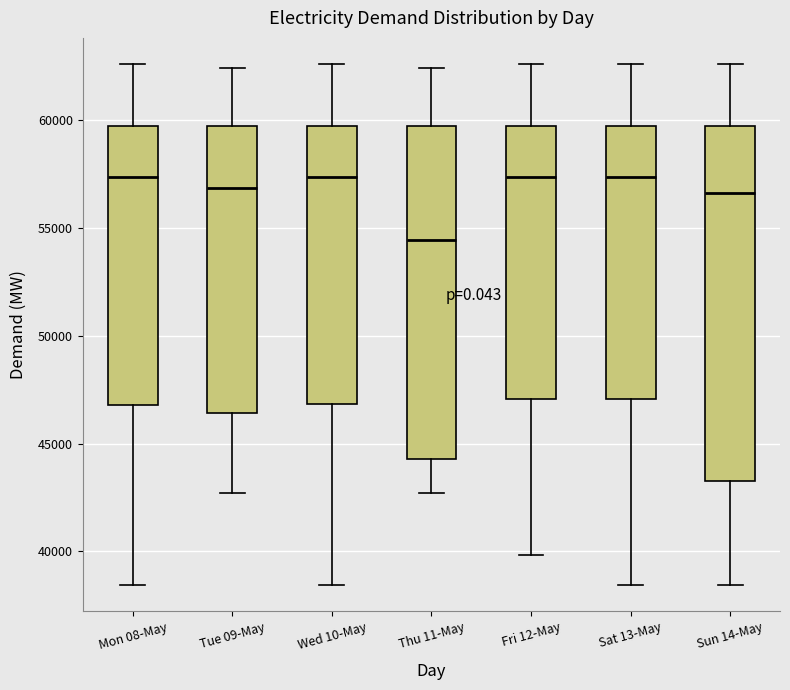

Comparing the boxes themselves (not the whiskers), which one is the tallest?

Sun 14-May